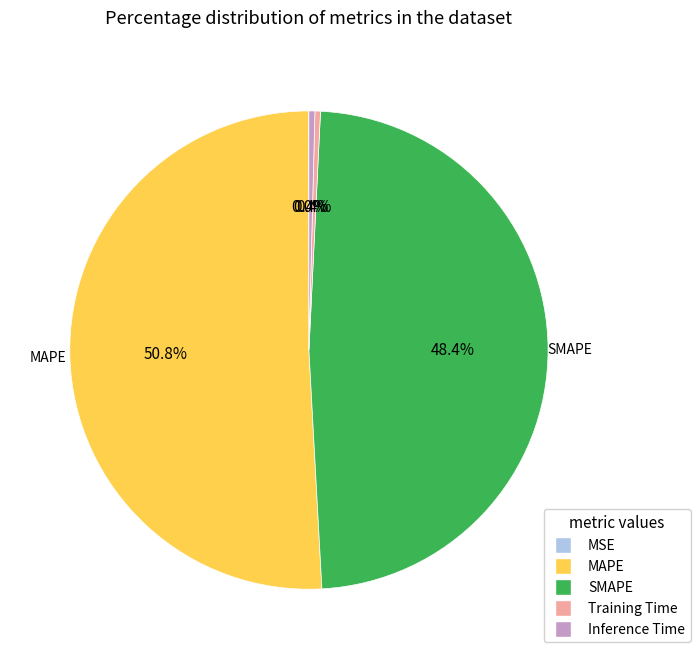

Combined, do Training Time and Inference Time account for over 50%?

No